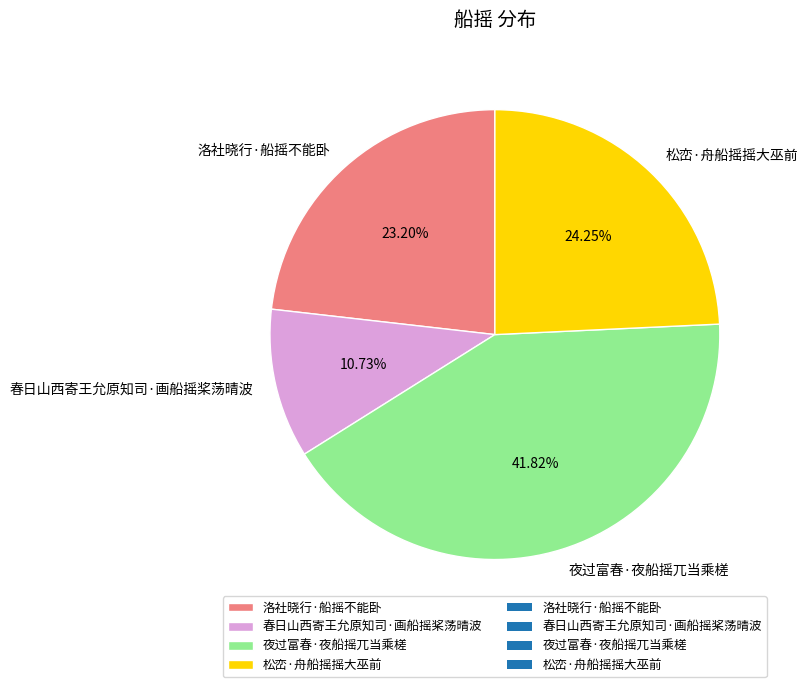

What percentage do 洛社晓行·船摇不能卧 and 夜过富春·夜船摇兀当乘槎 together represent?

65.0%